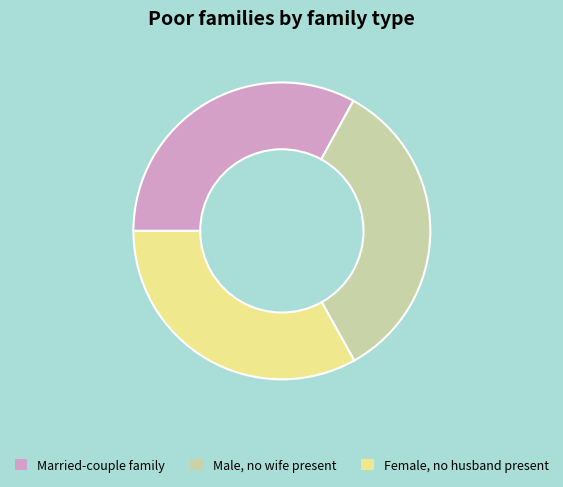

Is there a majority slice in this chart?

No